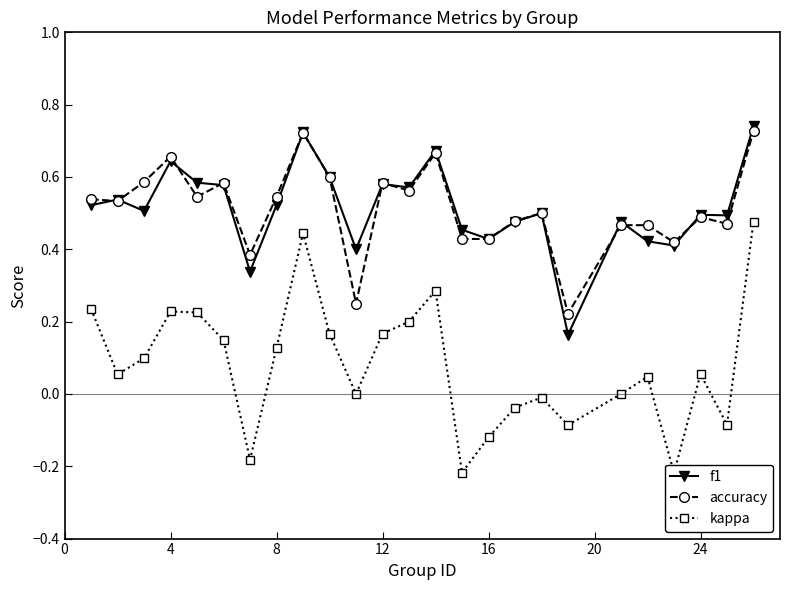

How many accuracy values are between 0 and 1?

25